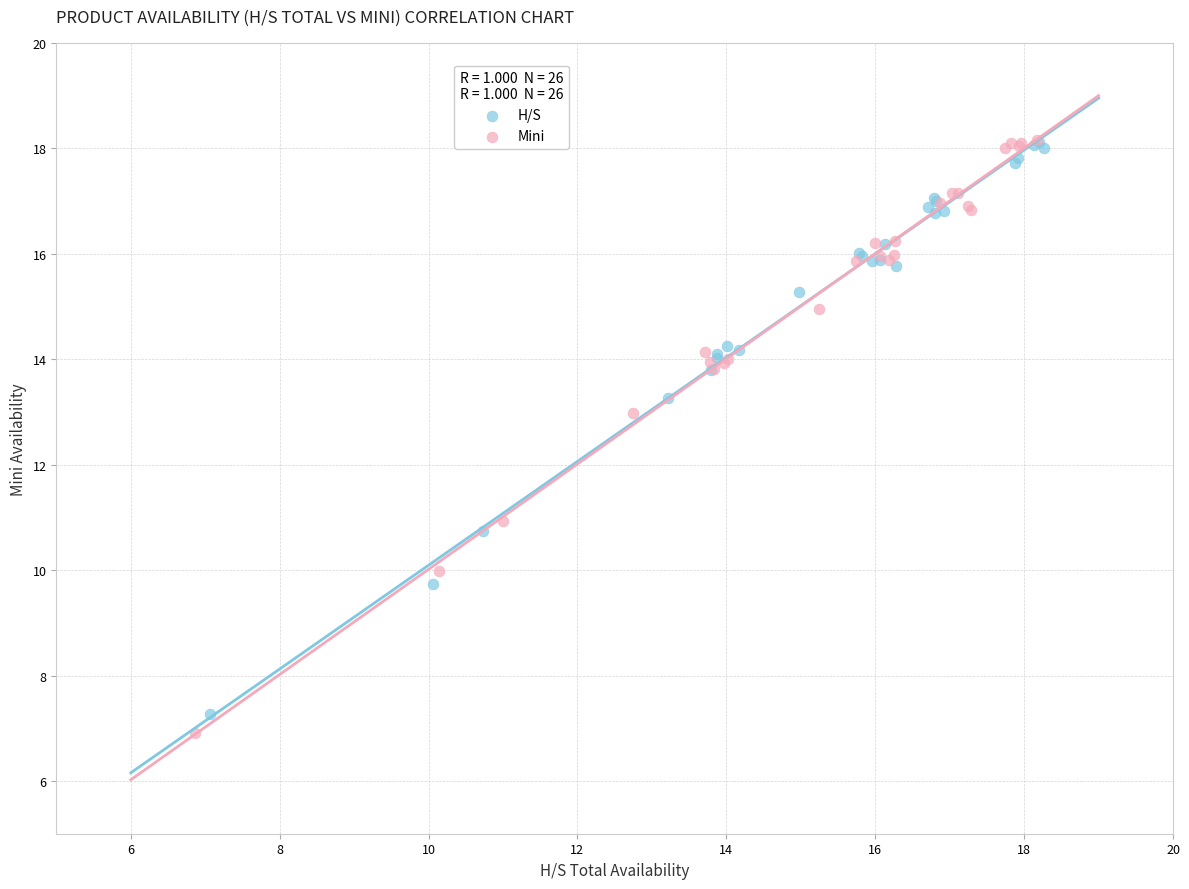

Which series has the widest spread of Y values?

Mini